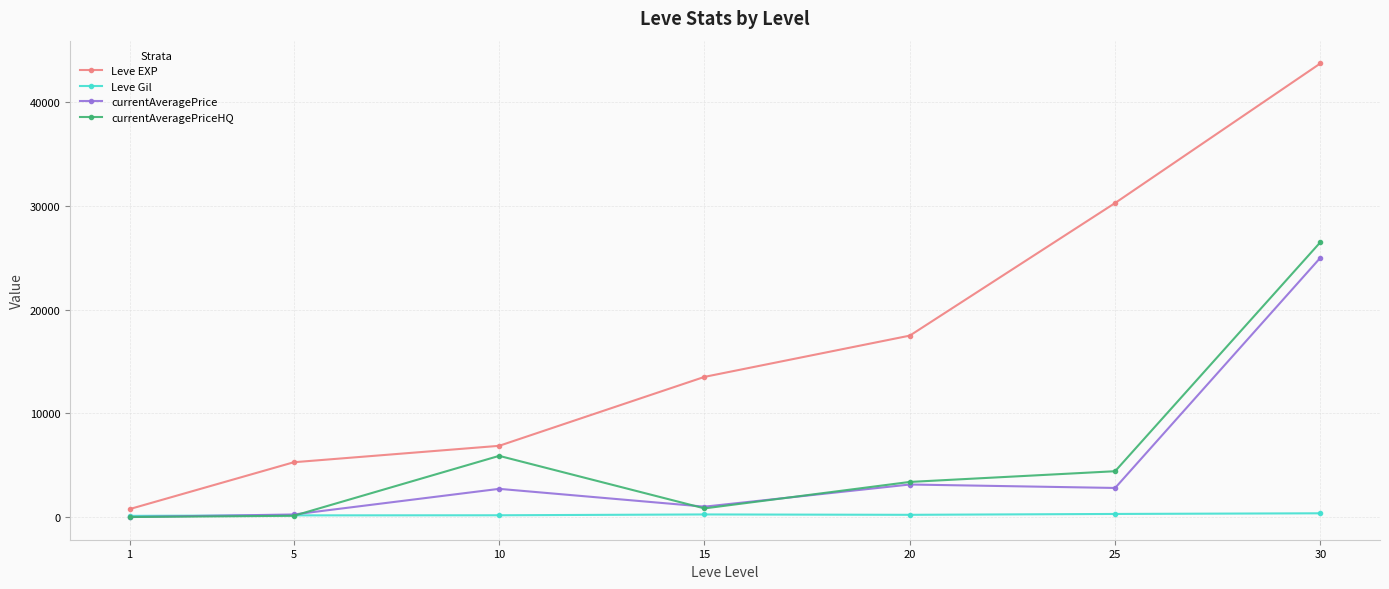

True or false: Leve EXP has more than 0 points higher than both neighbors.

False